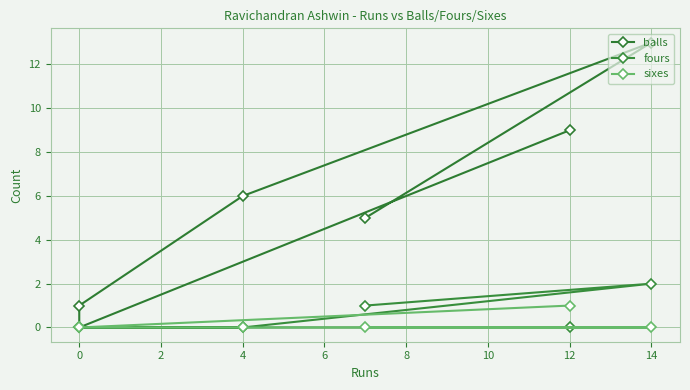

Count the fours values in the range 0 to 1.

5